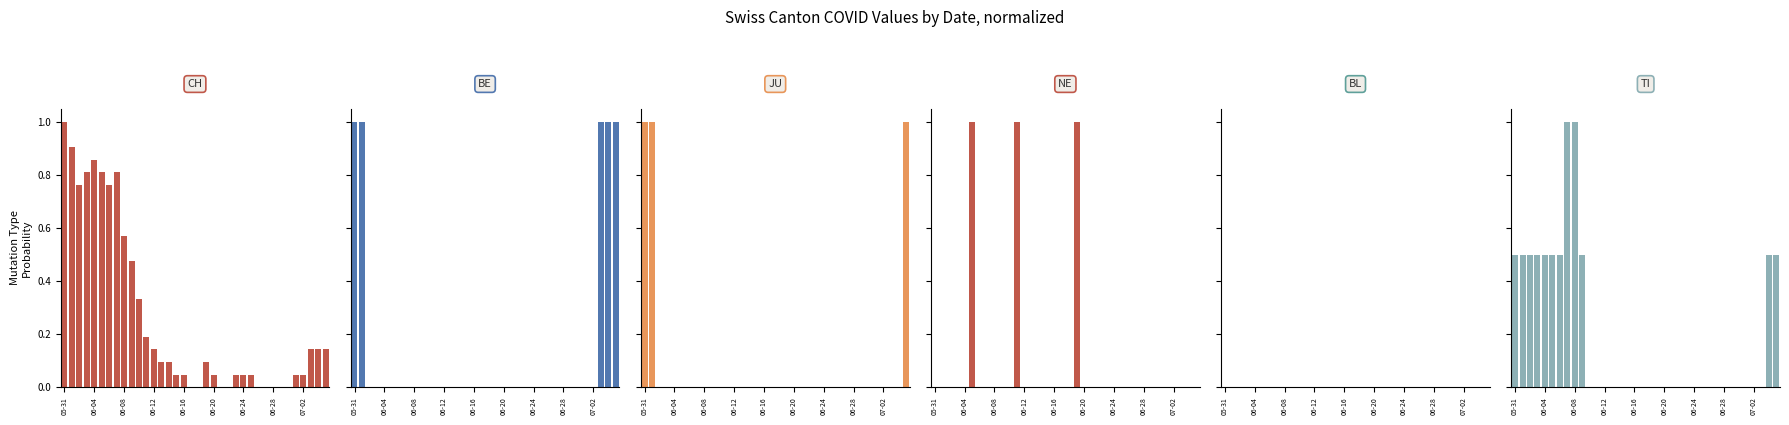

Rank the series by their maximum value, from lowest to highest.

BL, CH, BE, JU, NE, TI